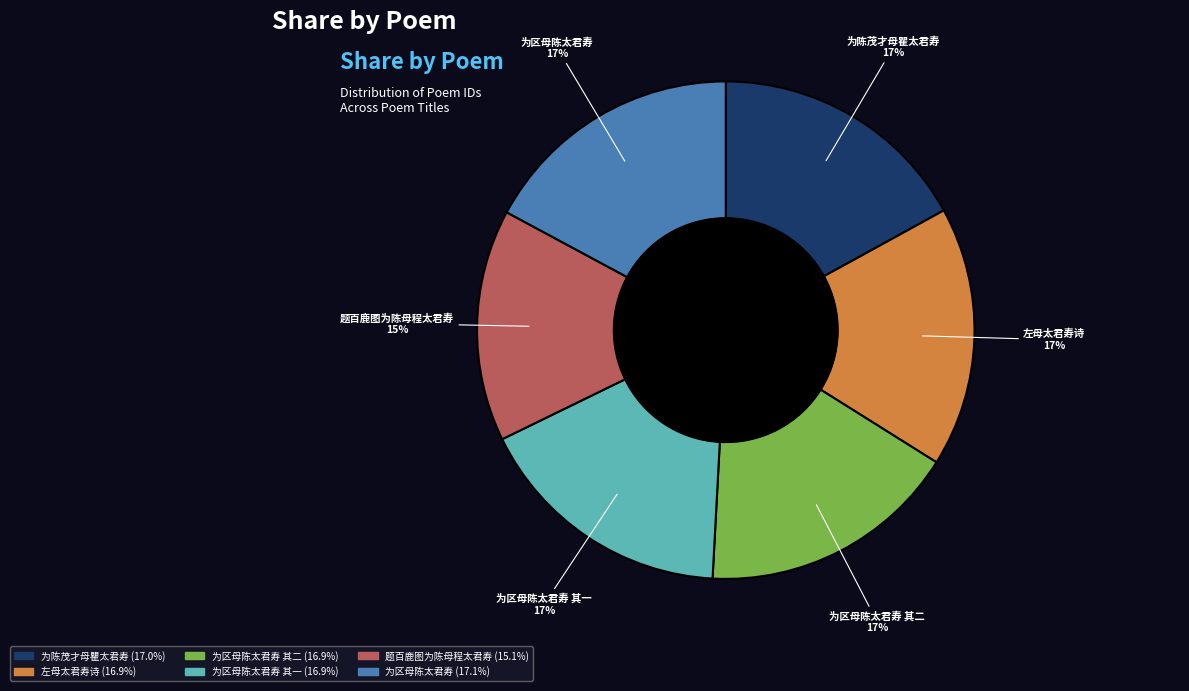

What is the smallest slice in the pie chart?

题百鹿图为陈母程太君寿